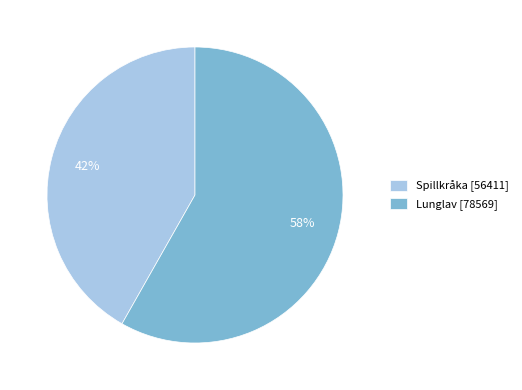

How many segments does this pie chart have?

2